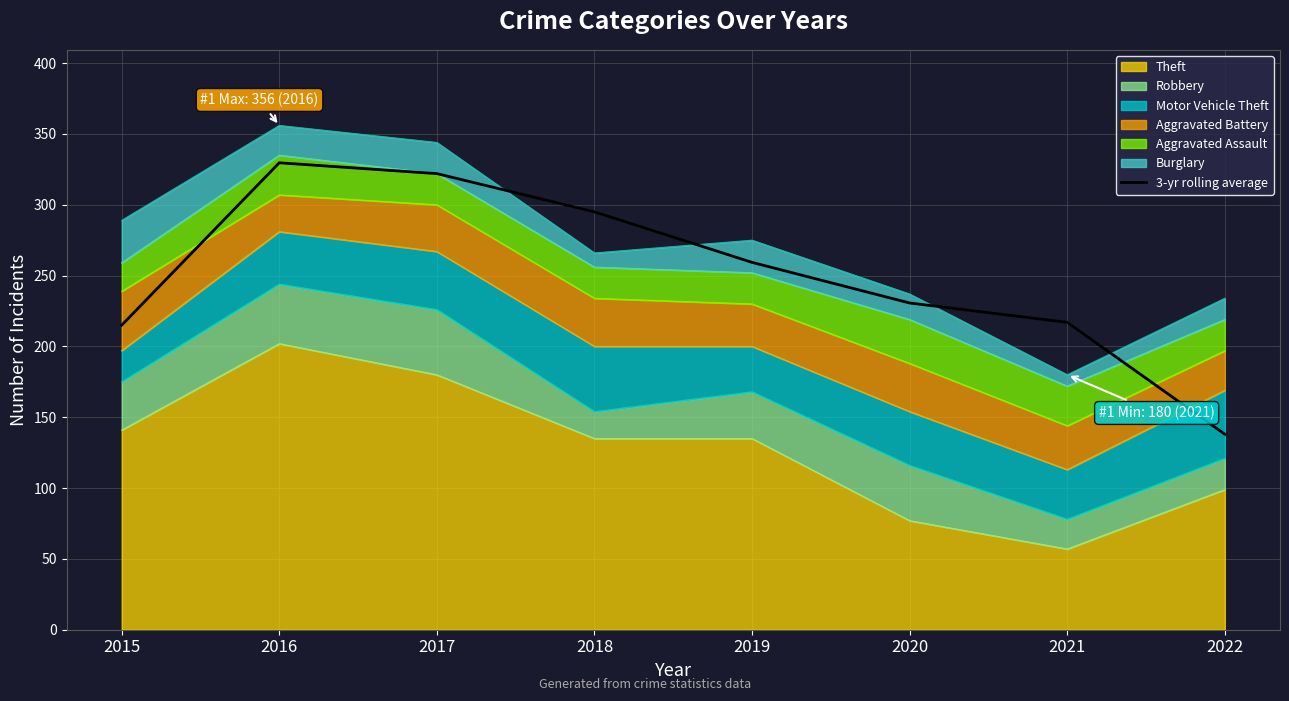

The value at 2021 is 333.8. True or false?

False